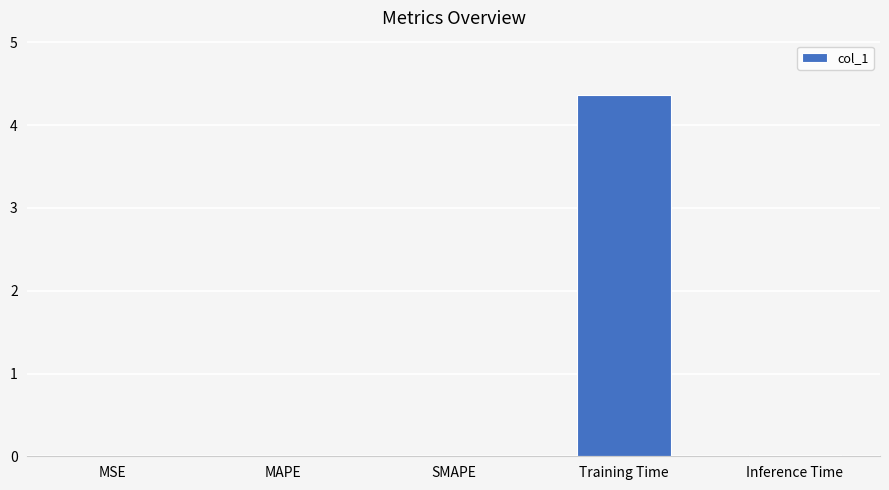

True or false: the data shows 0.0 at Inference Time.

True